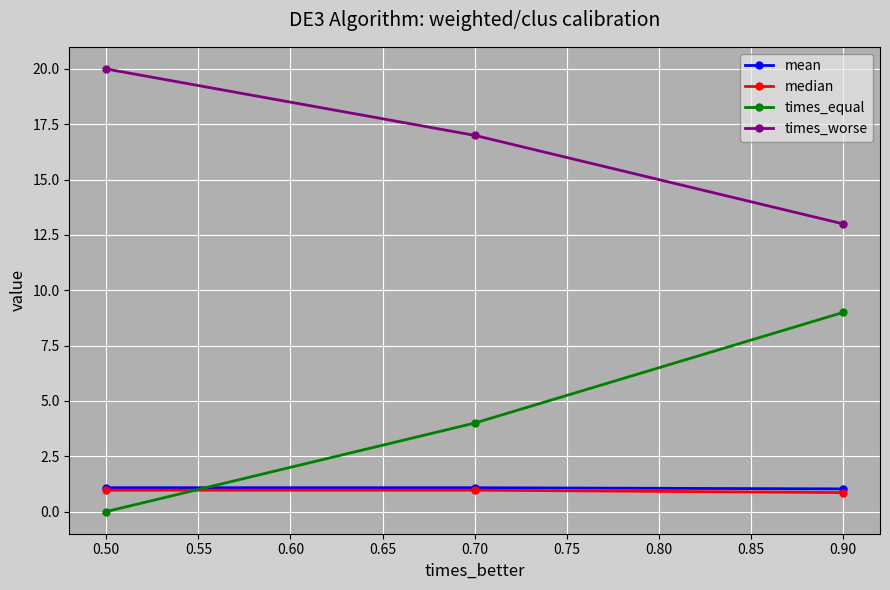

What is the value of the times_equal point at the 3rd from the left?

9.0